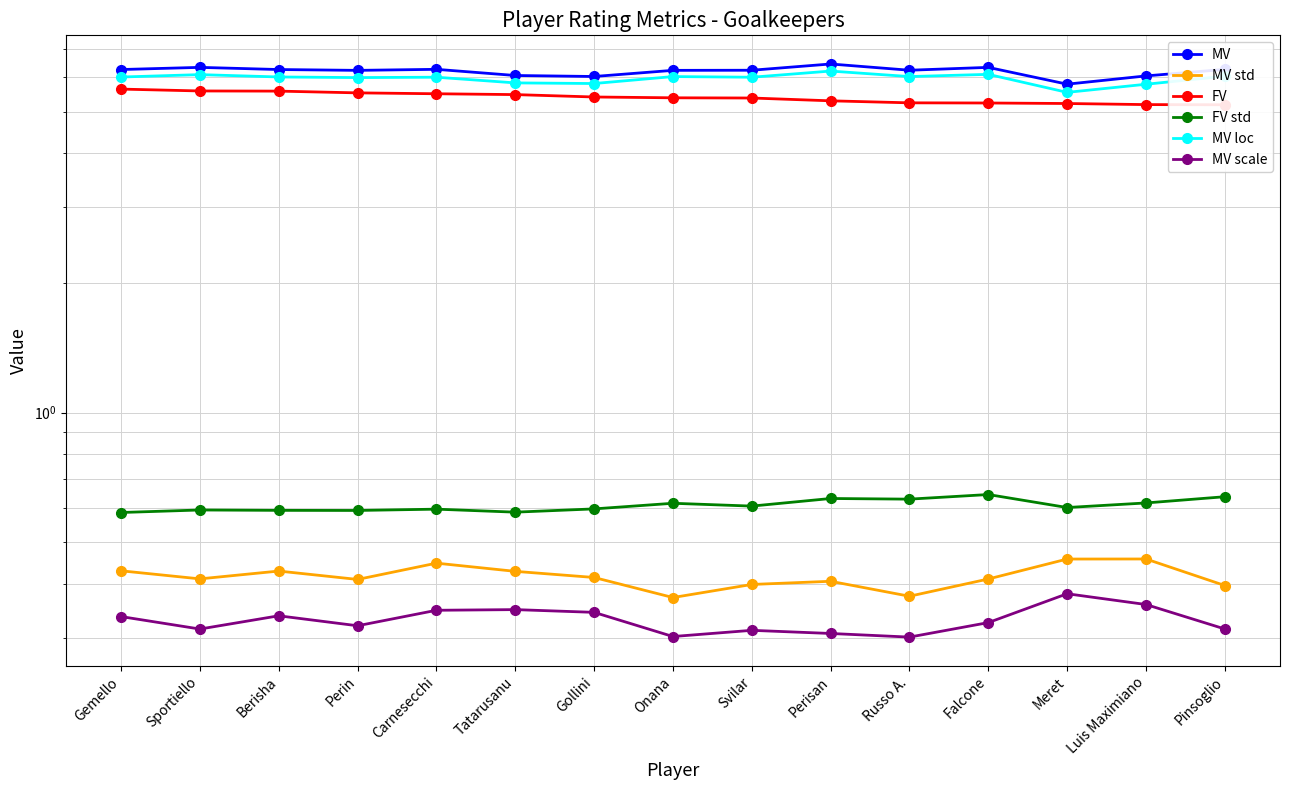

What position from the right is Gemello?

15